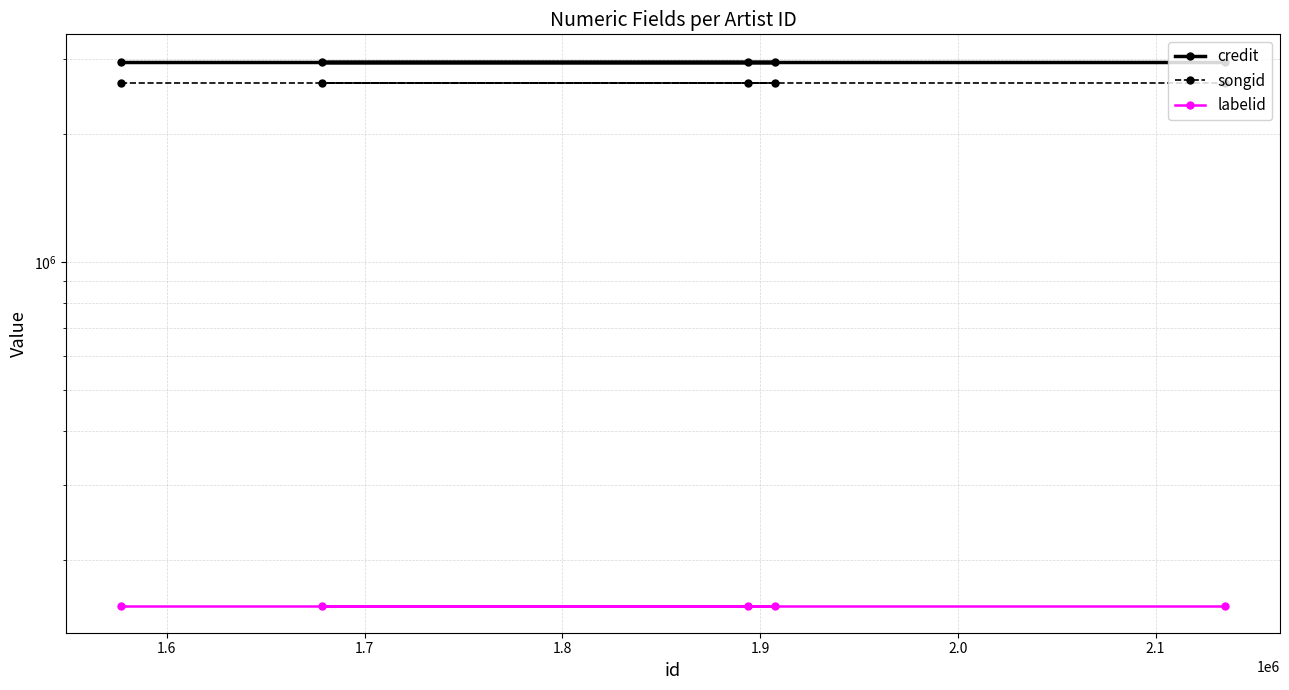

How many data points does each series have?

5